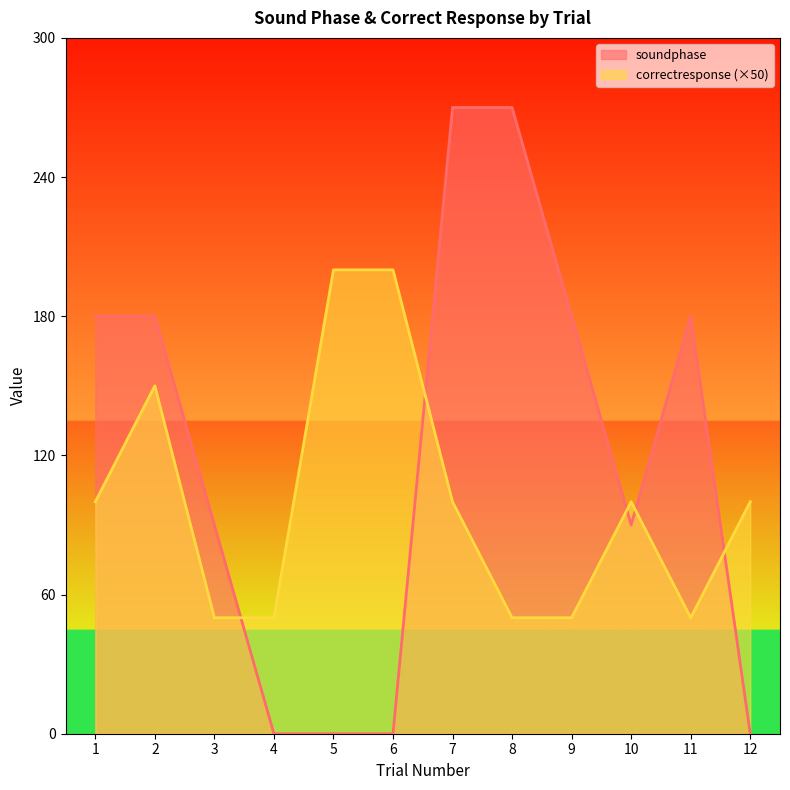

How many intersections are there between soundphase and correctresponse?

5